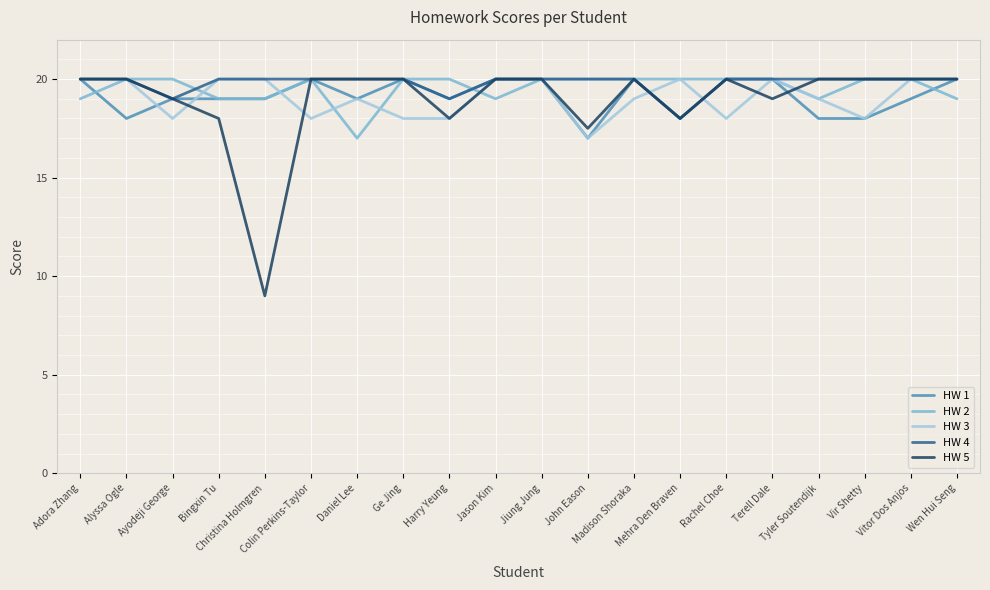

What is the difference between the maximum and minimum values in the HW 3 series?

3.0